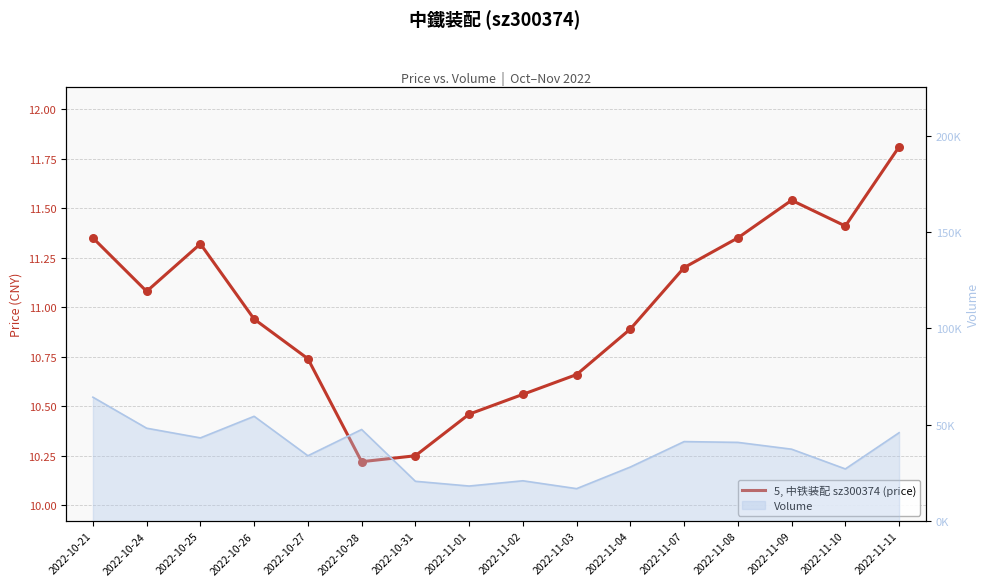

What is the change in value from 2022-10-21 to 2022-11-04?

-0.5